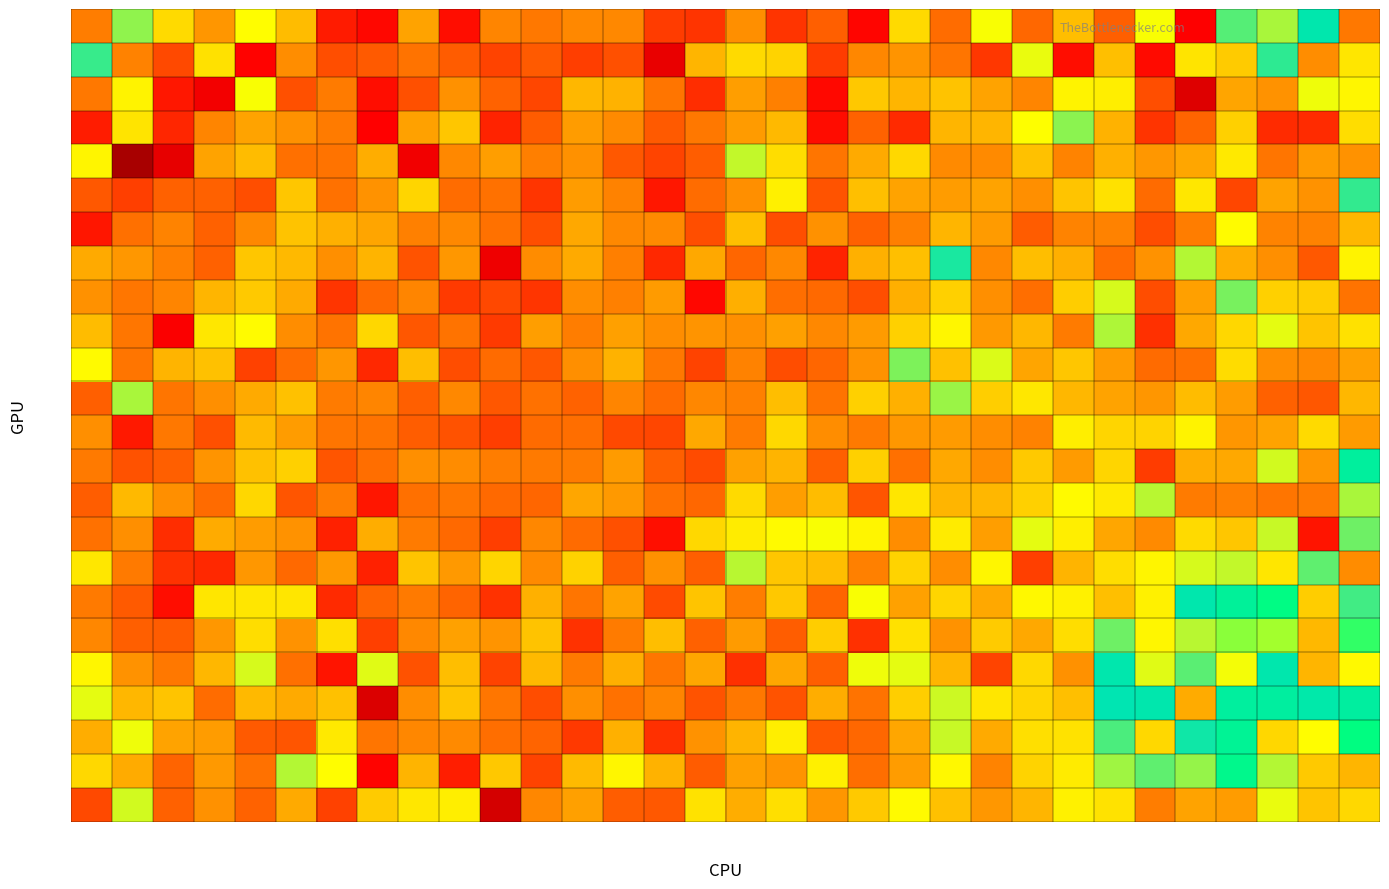

List the series in order of their peak value, lowest first.

row_12, row_6, row_2, row_4, row_9, row_14, row_11, row_3, row_10, row_8, row_15, row_16, row_5, row_1, row_7, row_0, row_20, row_13, row_17, row_21, row_22, row_19, row_18, row_23